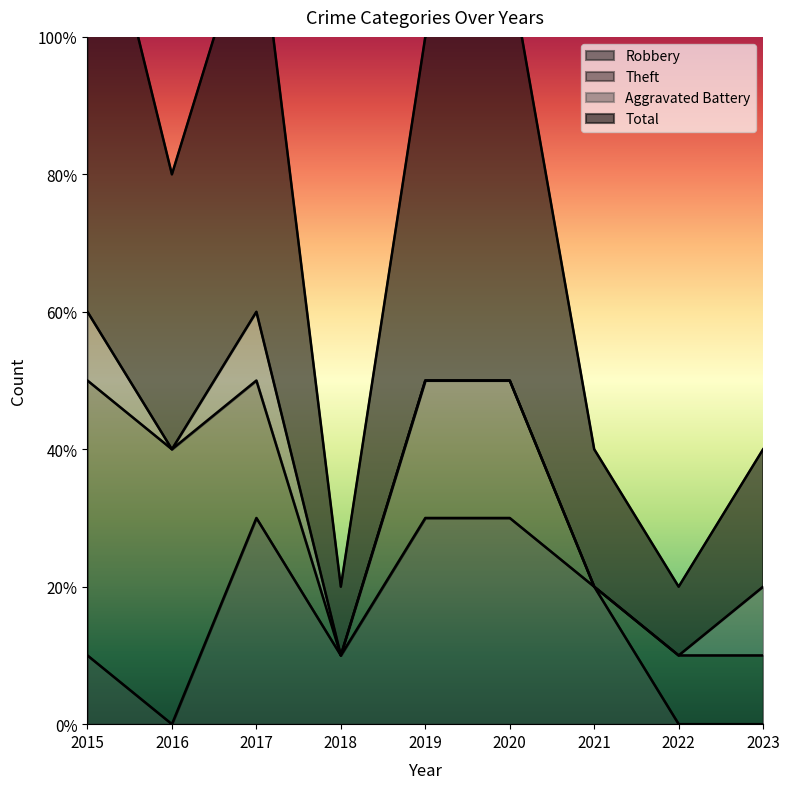

What is the maximum value shown in the chart?

13